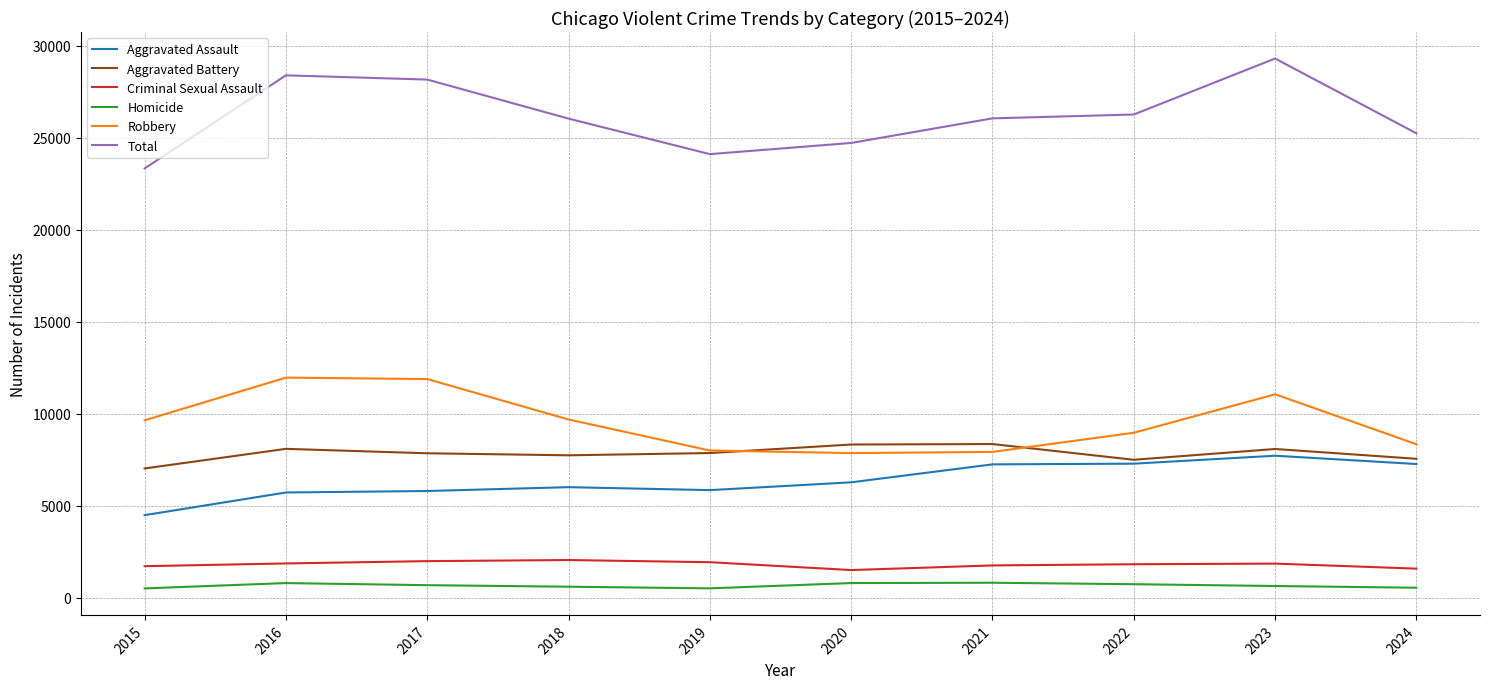

True or false: Criminal Sexual Assault has a value of 1979 at 2017.

True